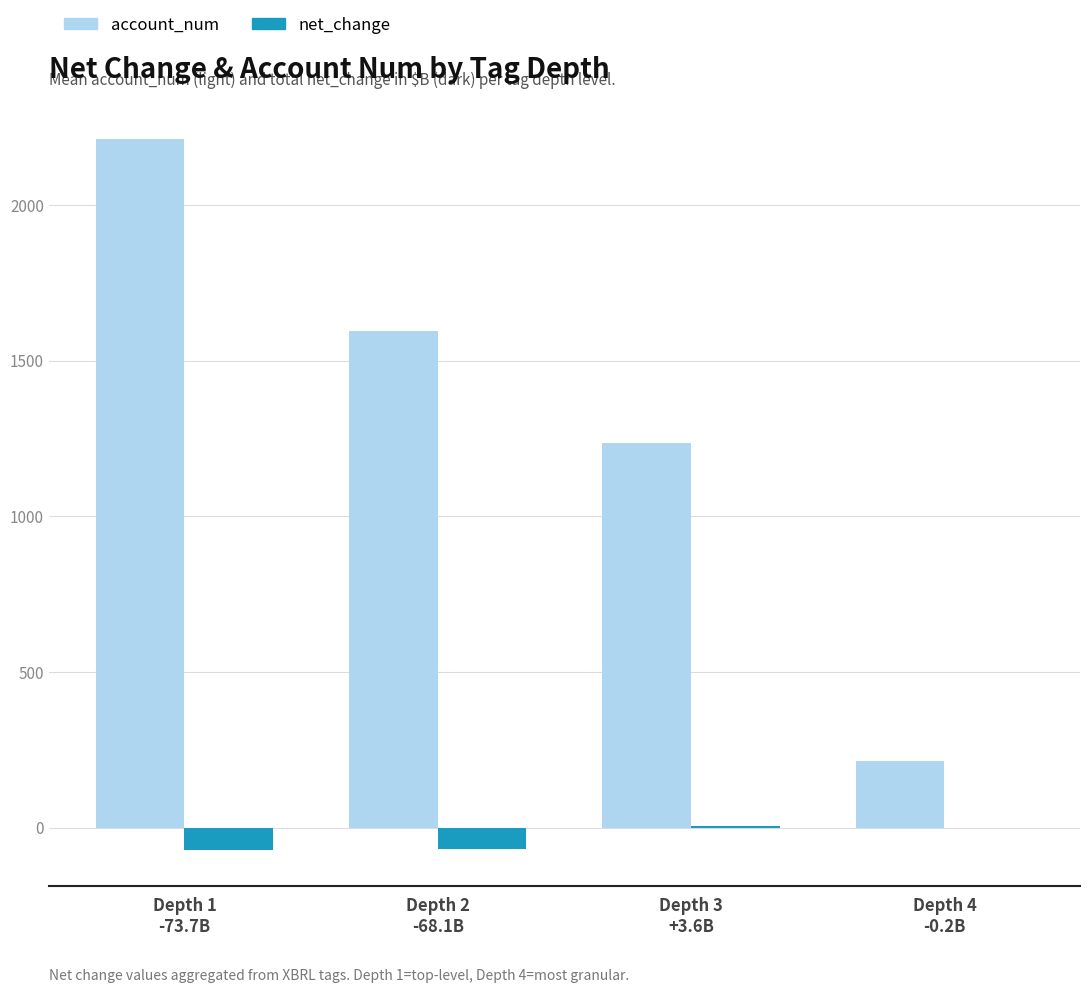

What is the greatest value displayed?

2212.9